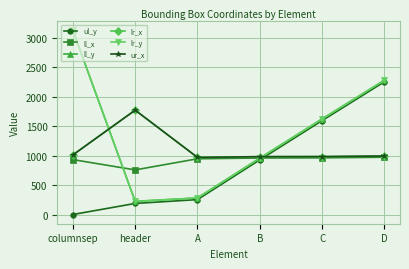

True or false: lr_x and lr_y intersect in this chart.

True